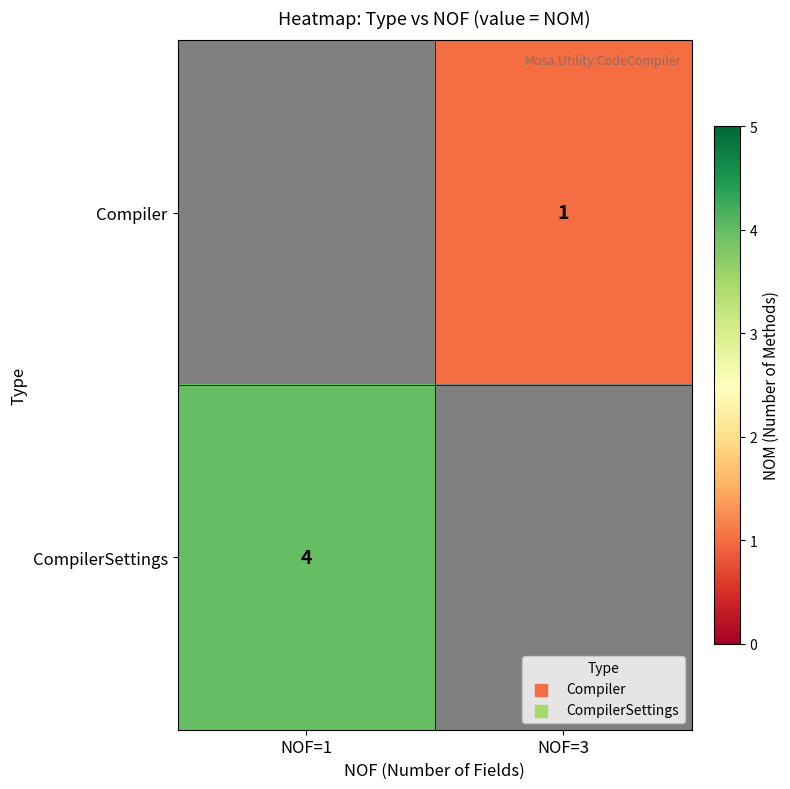

The value of Compiler at NOF=3 is 1. True or false?

True